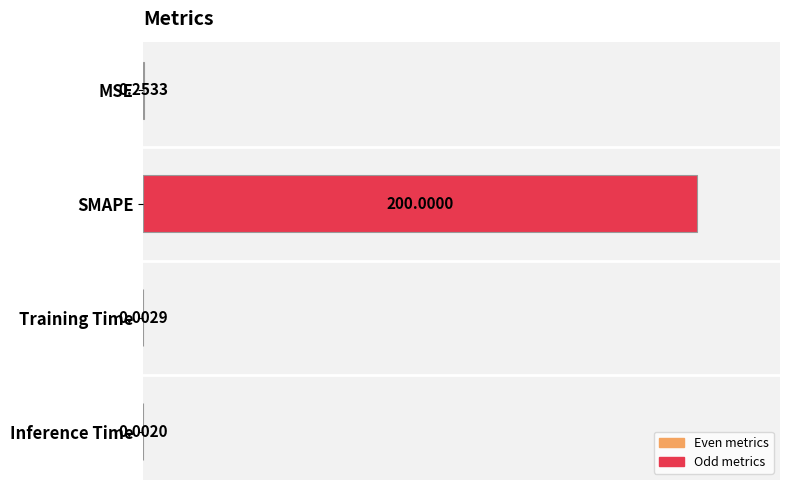

What is the average value?

25.0